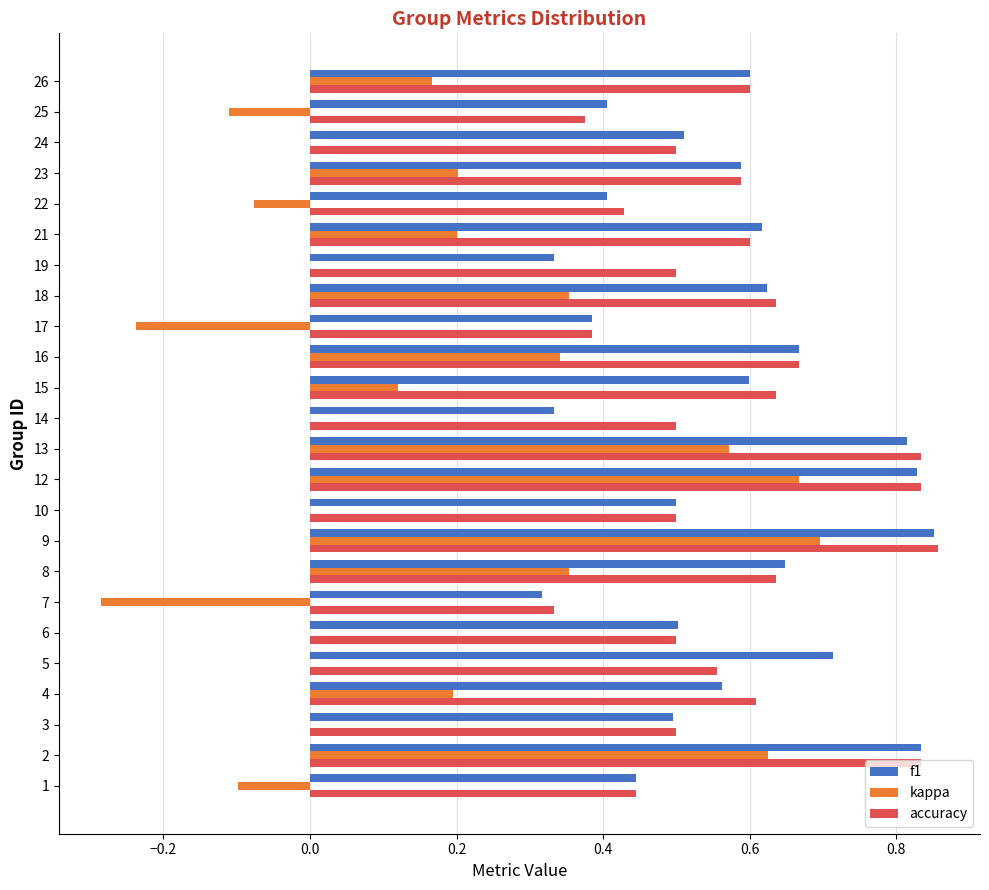

Which series changed the most between 16 and 19?

kappa